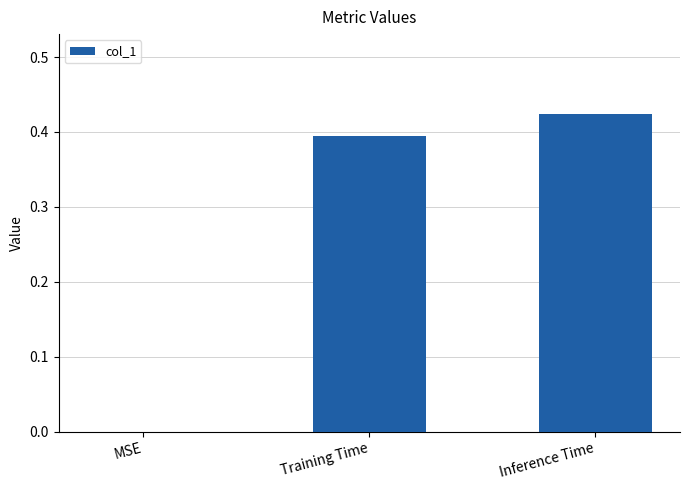

What is the sum of all values?

0.8